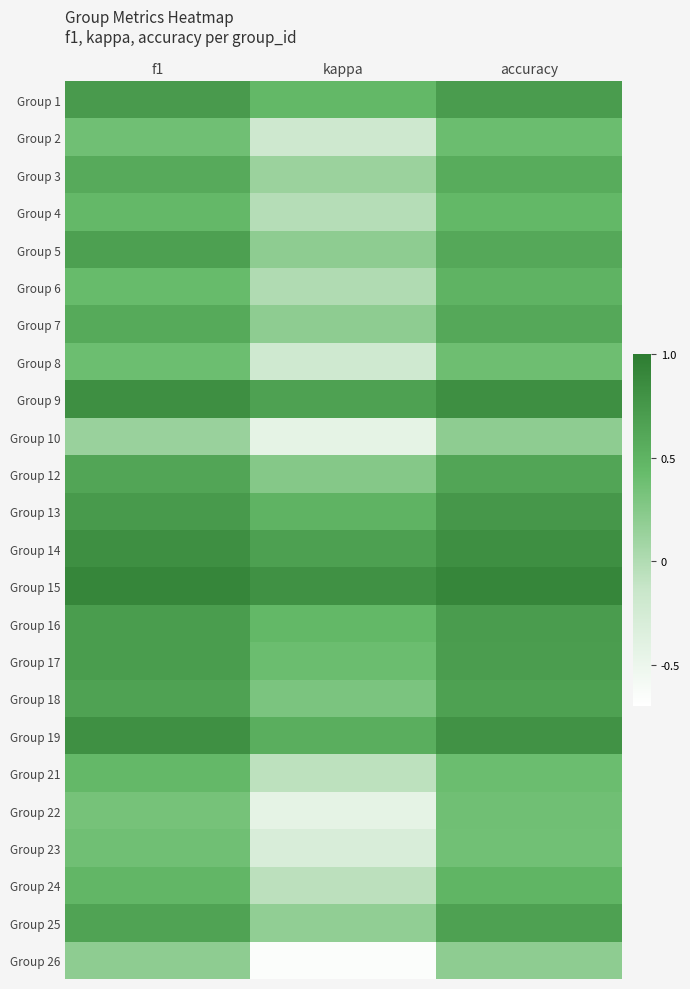

Between kappa and accuracy, which series saw the biggest shift?

Group 26